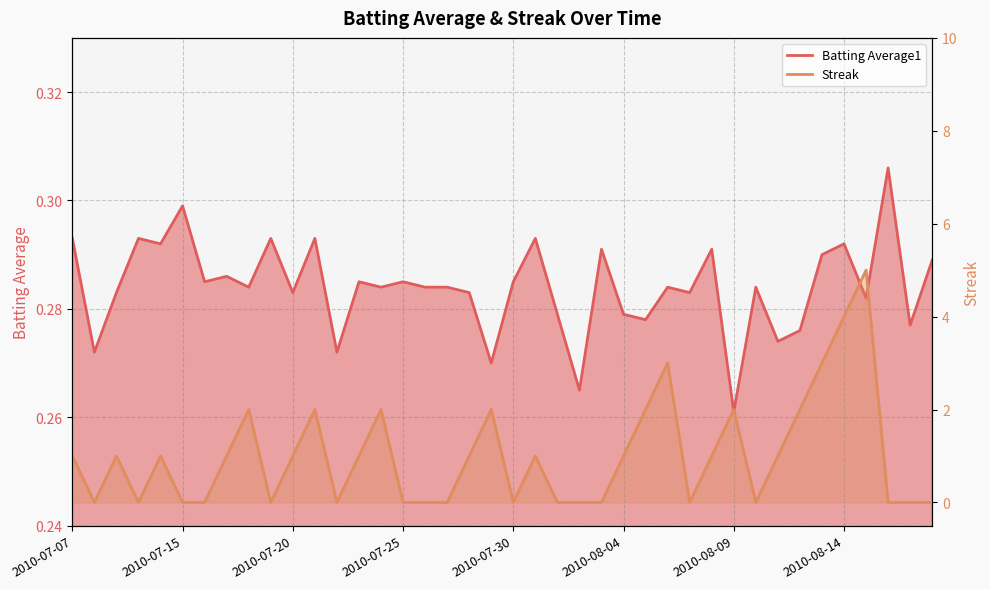

Between 2010-07-16 and 2010-07-29, which series saw the biggest shift?

Streak